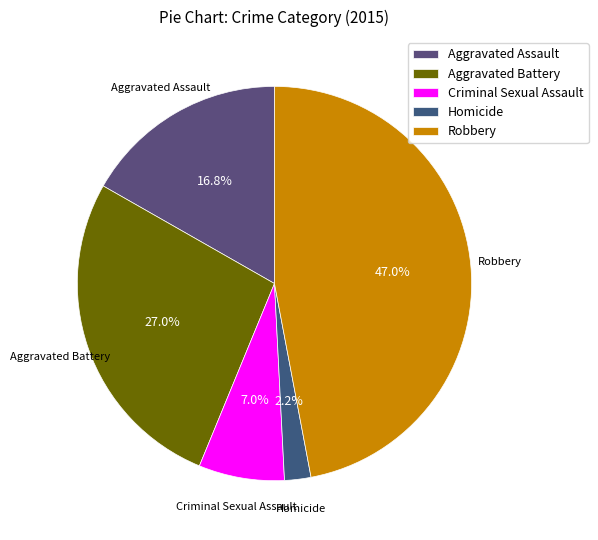

The Aggravated Battery slice represents 38% of the pie. True or false?

False